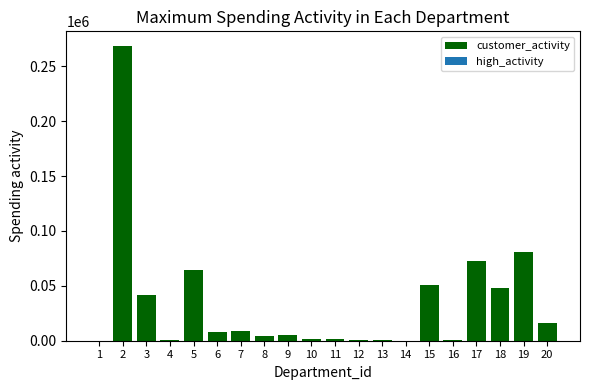

What is the change in value from 1 to 17?

+72205